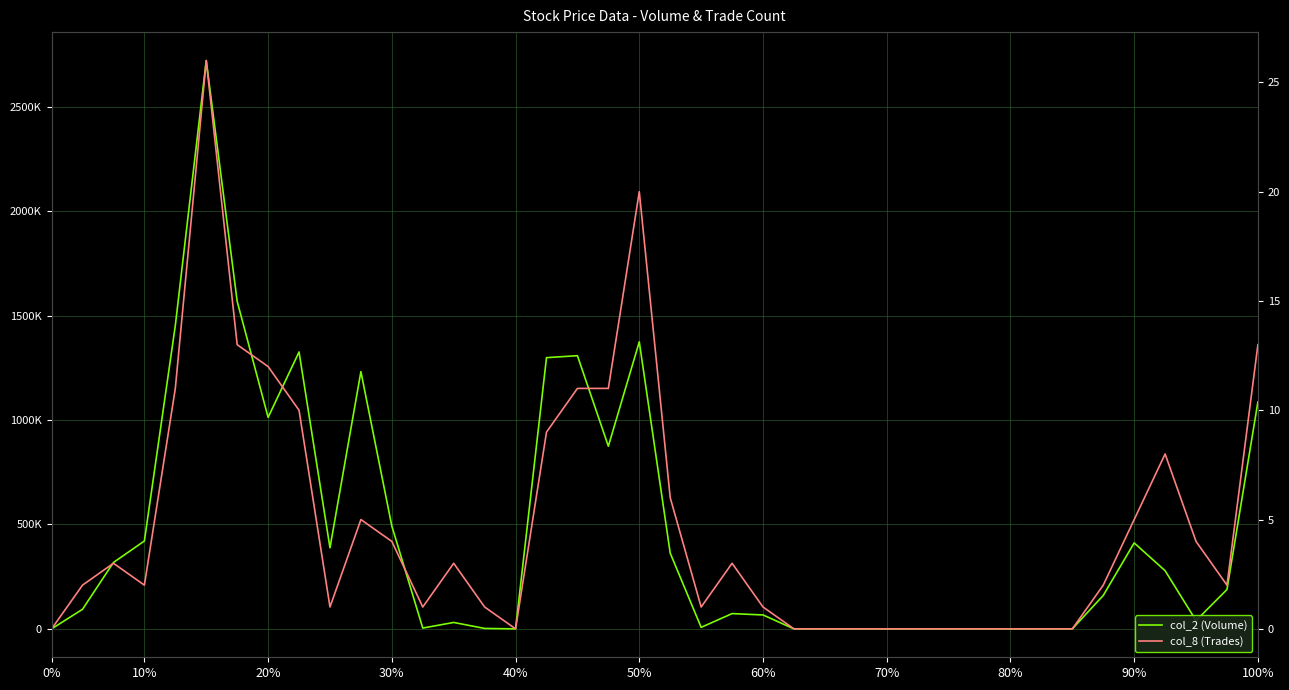

What is the maximum value for col_8 (Trades)?

26